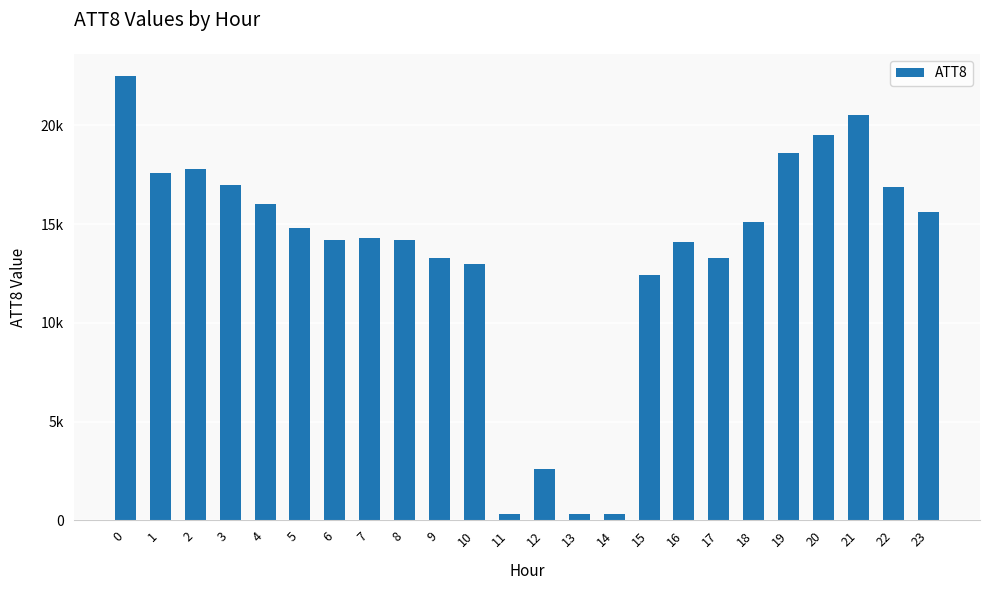

Does the chart contain any negative values?

No